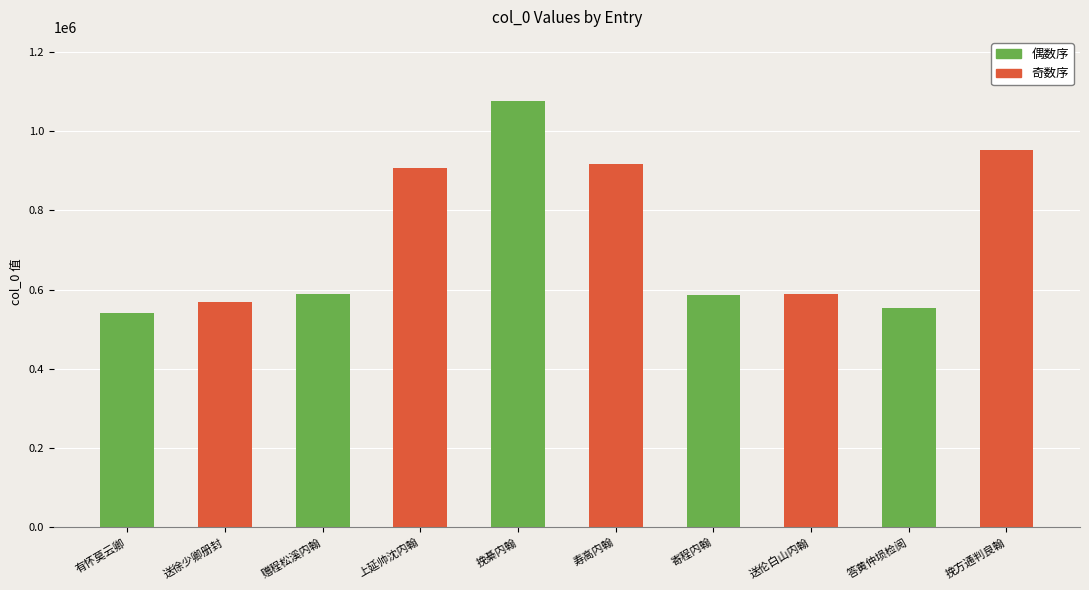

What is the sum of the values at 上延帅沈内翰 其一 and 挽方通判良翰 其一?

1858561